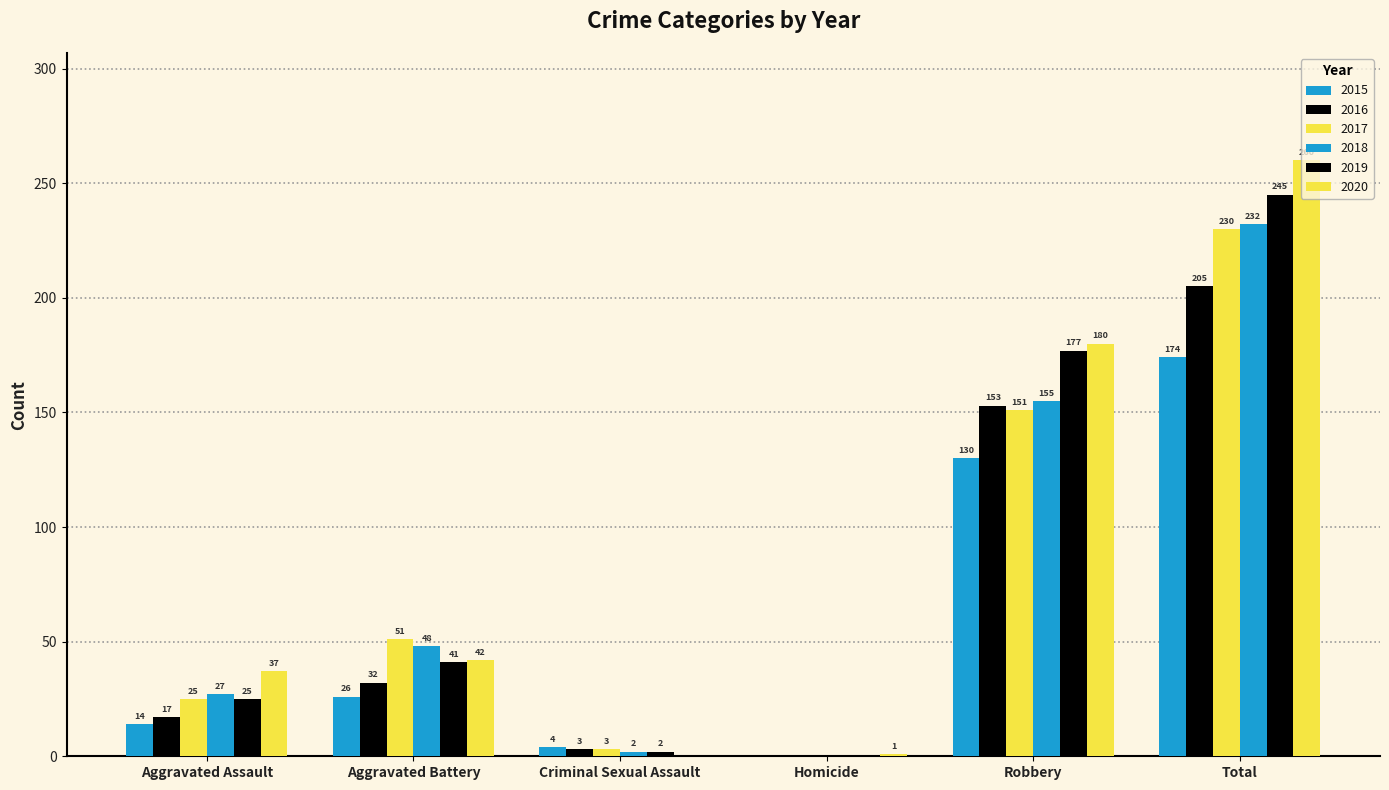

Is it true that 2019 equals 0 at Homicide?

True